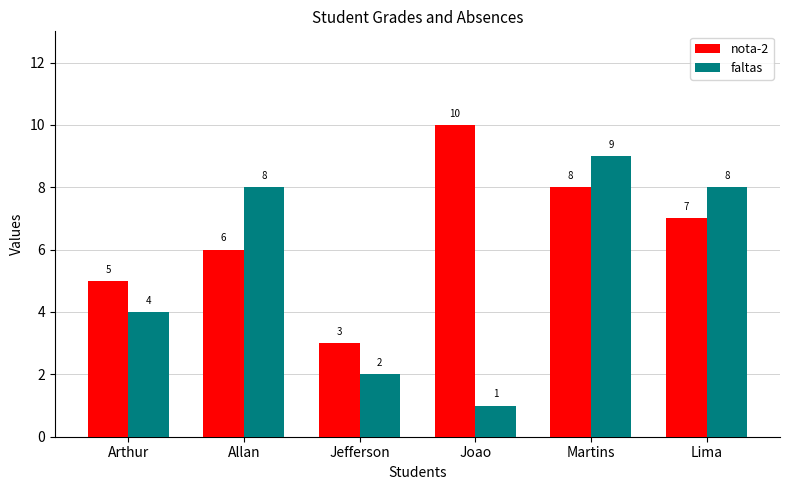

How many groups of bars are there?

6